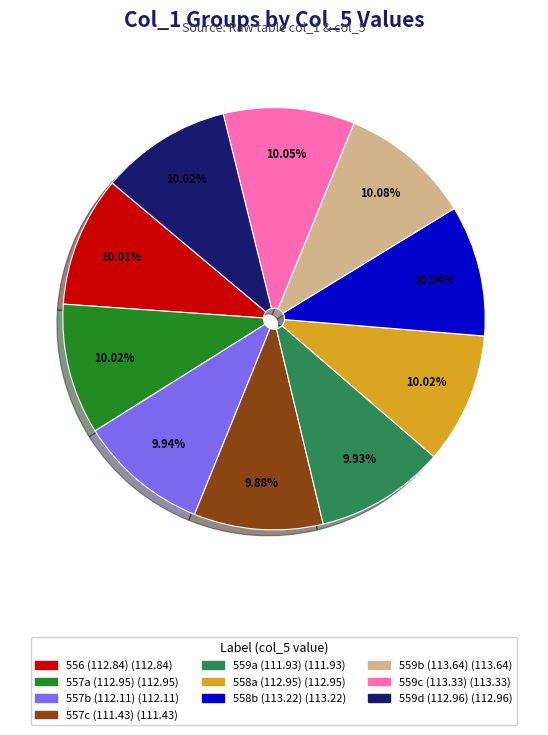

Is there any slice that represents more than half of the pie?

No